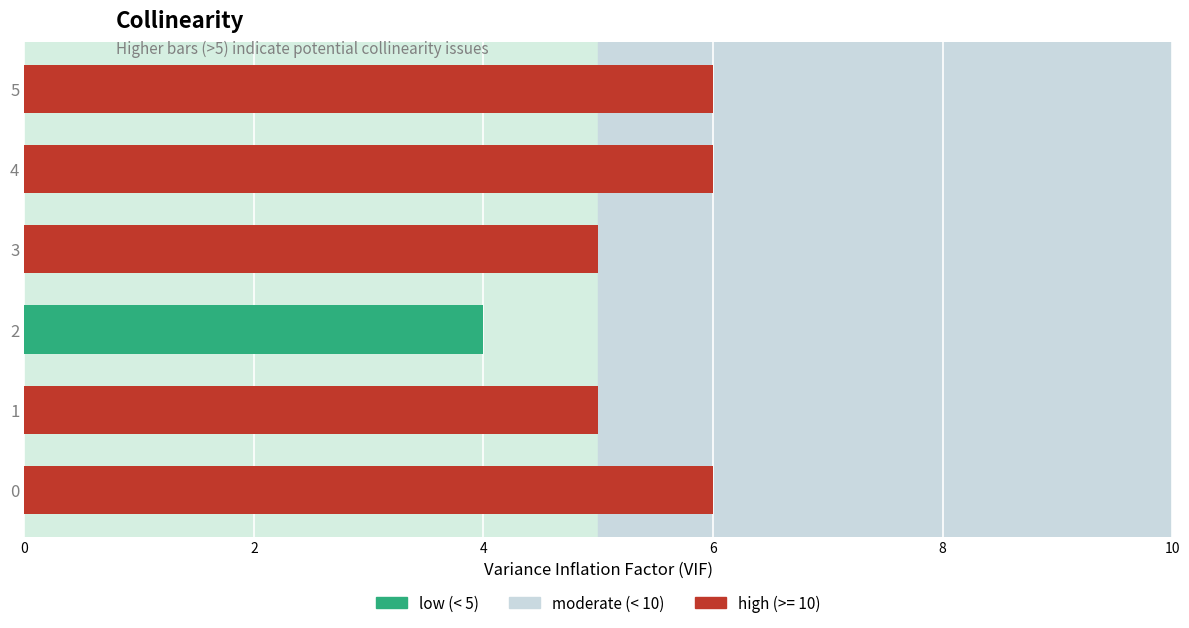

What is the average value?

5